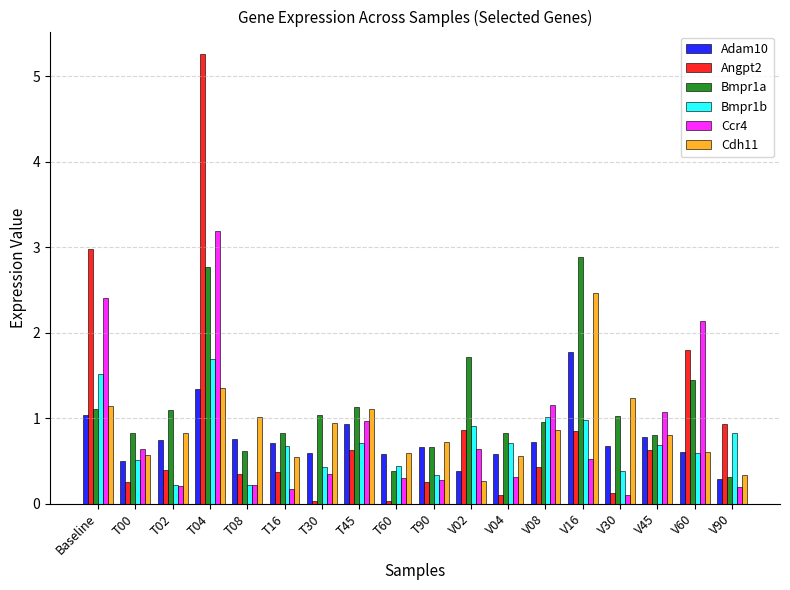

The value of Angpt2 at T45 is 0.6. True or false?

True